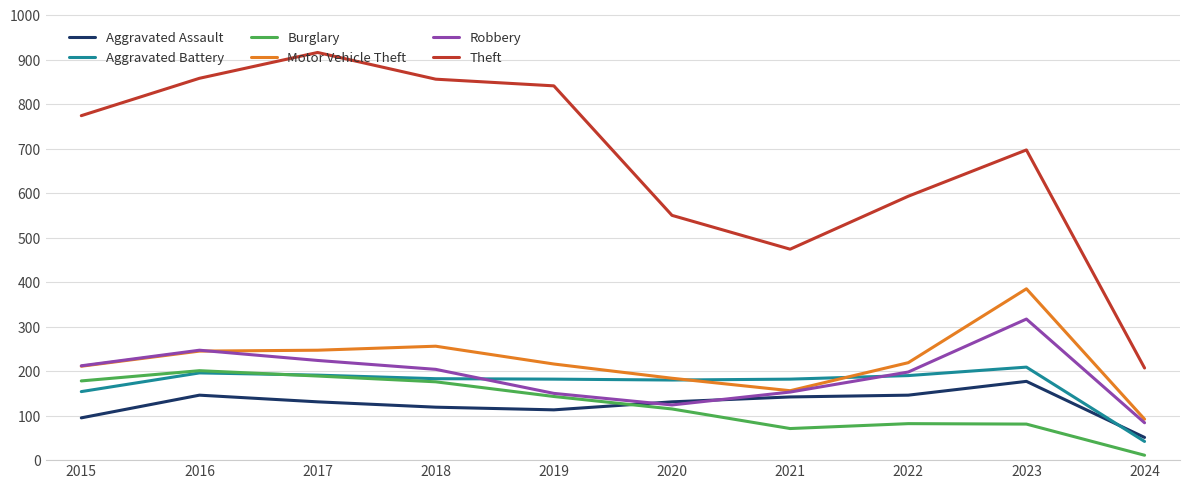

What is the difference between the maximum and minimum values in the Aggravated Battery series?

167